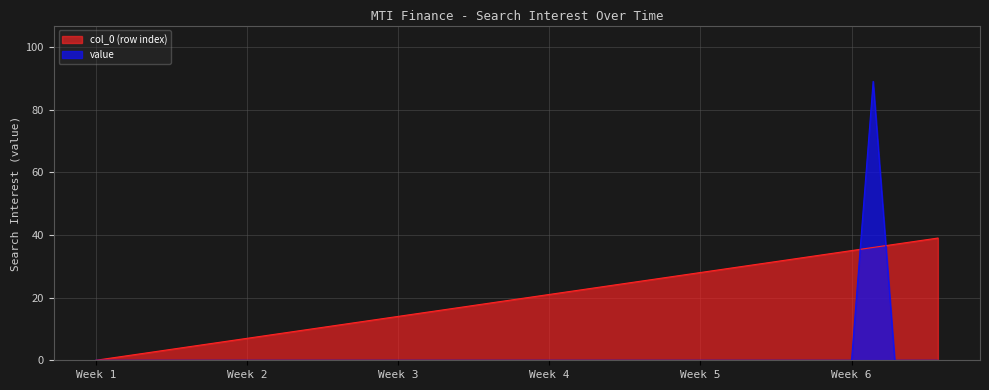

How many interior local peaks does the value series have?

1